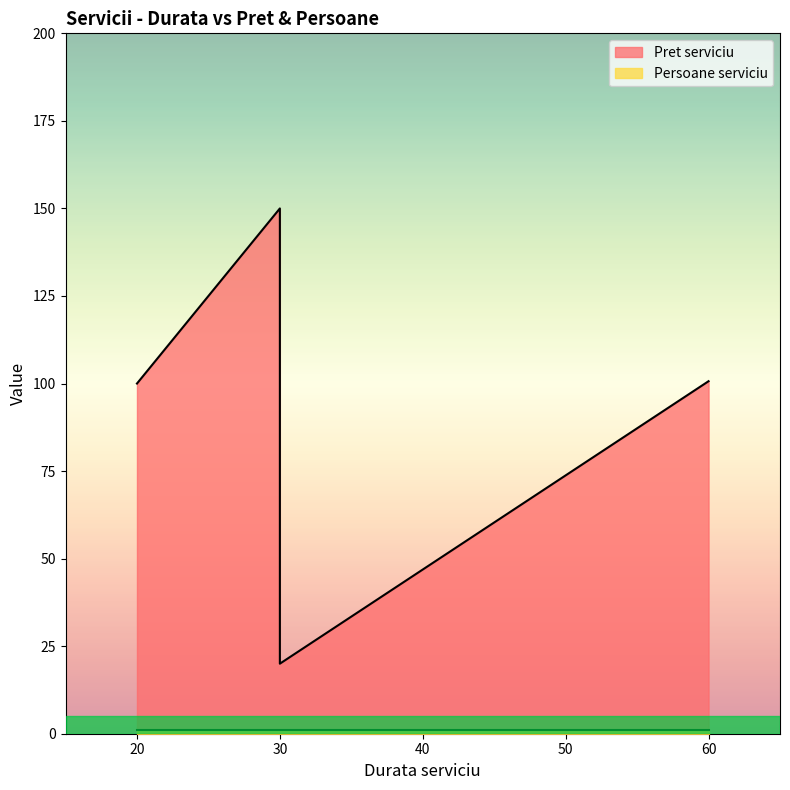

How many data points are less than 100?

1